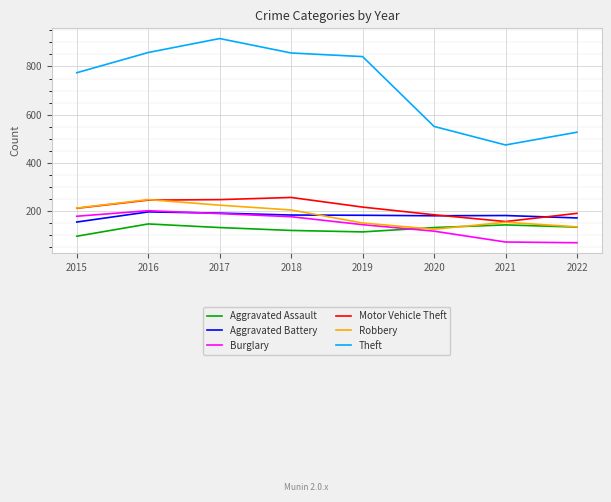

How many lines are shown in the chart?

6